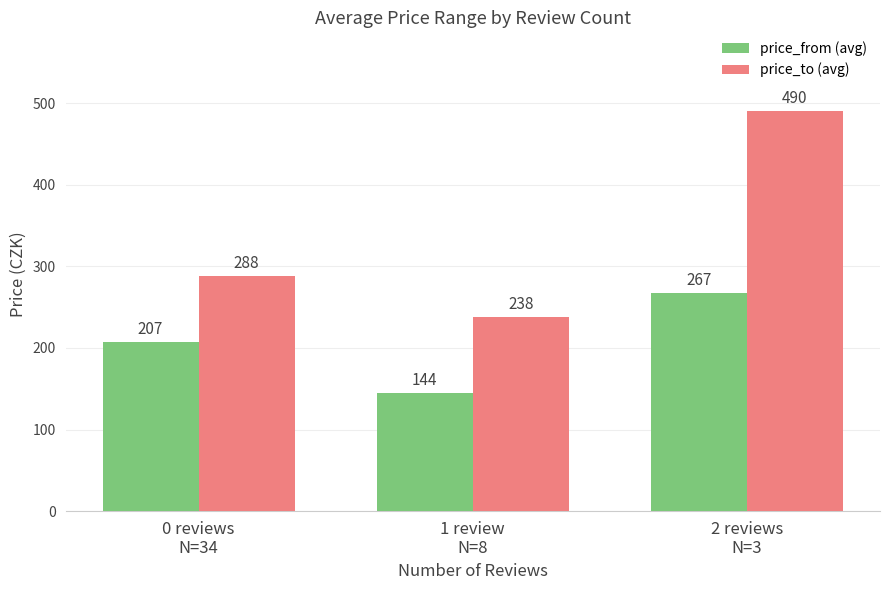

How many bars are there in each group?

2